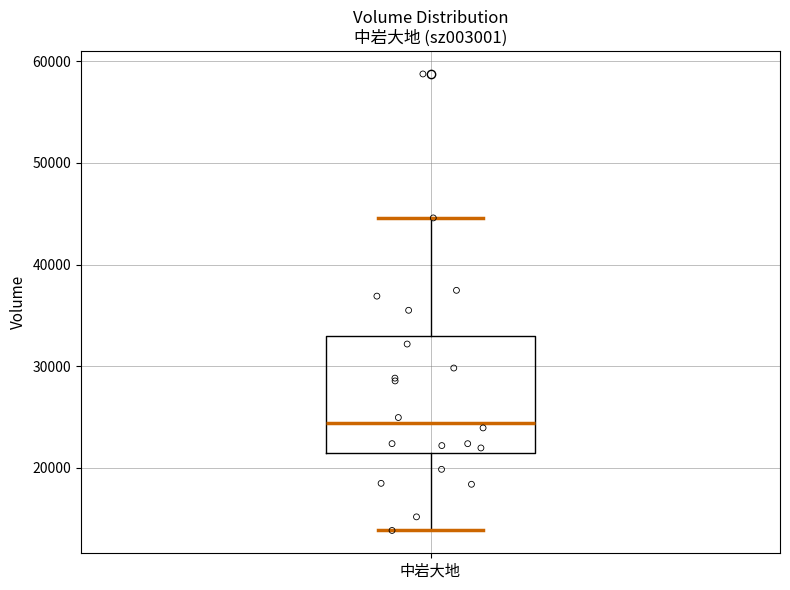

Transcribe this box plot: give where the median line is, the range the box spans, and where the two whiskers end, as read against the y-axis. The values are not printed on the chart, so give them approximately, as read against the axis.

median 24000, box 21000 to 33000, whiskers 14000 to 45000